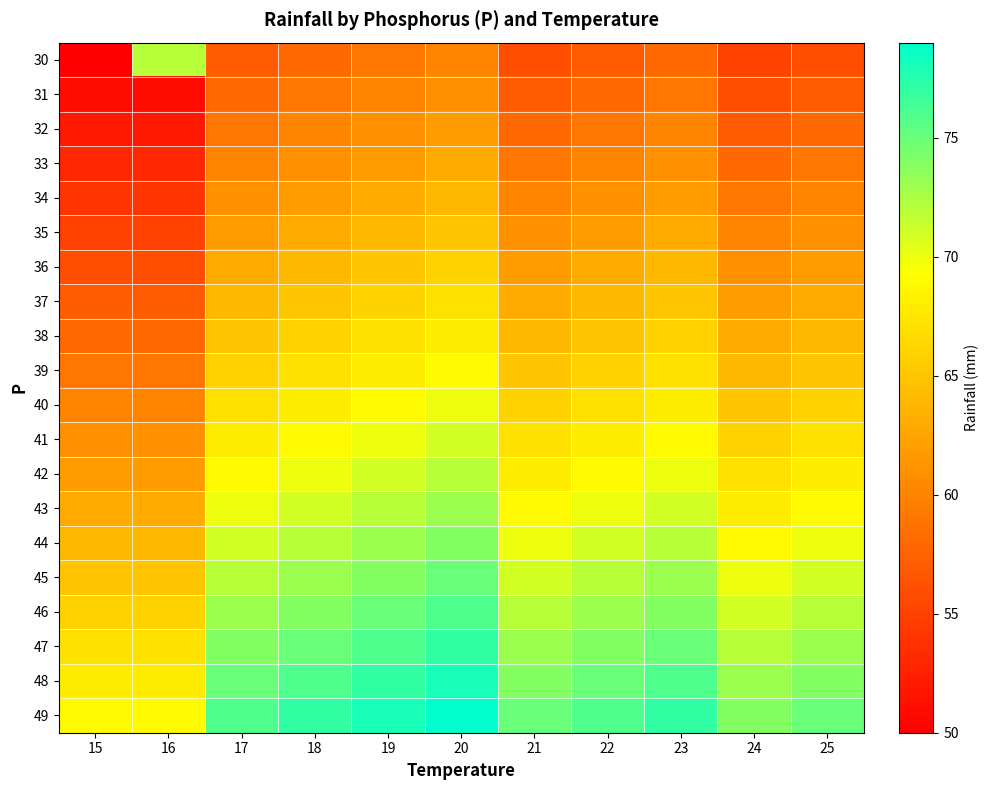

Rank the series at 23 from highest to lowest value.

49, 48, 47, 46, 45, 44, 43, 42, 41, 40, 39, 38, 37, 36, 35, 34, 33, 32, 31, 30